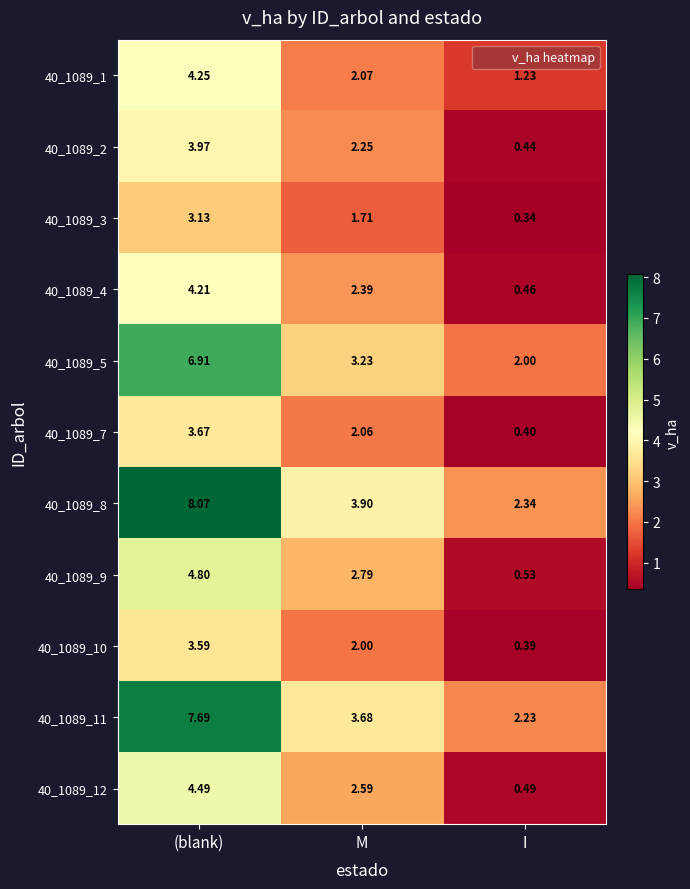

Between (blank) and I, which series saw the biggest shift?

40_1089_8